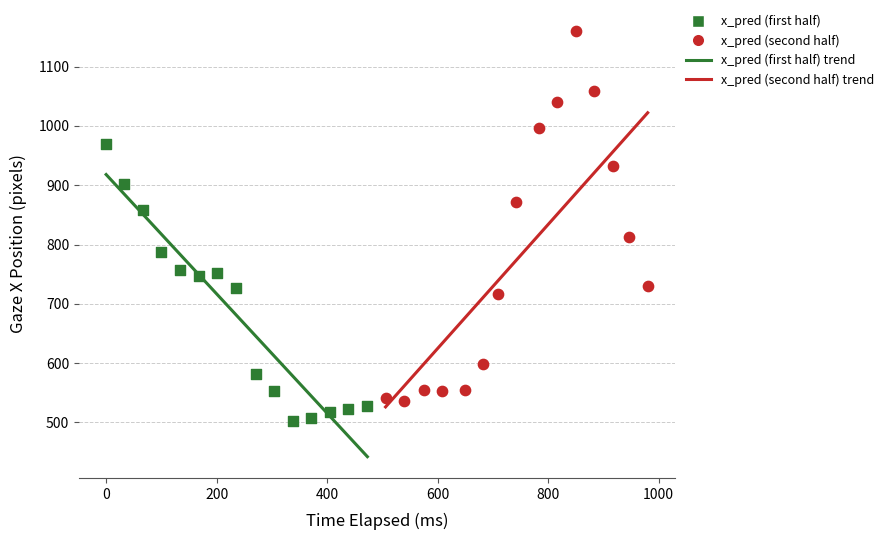

Which series contains the lowest Y value?

x_pred (first half)